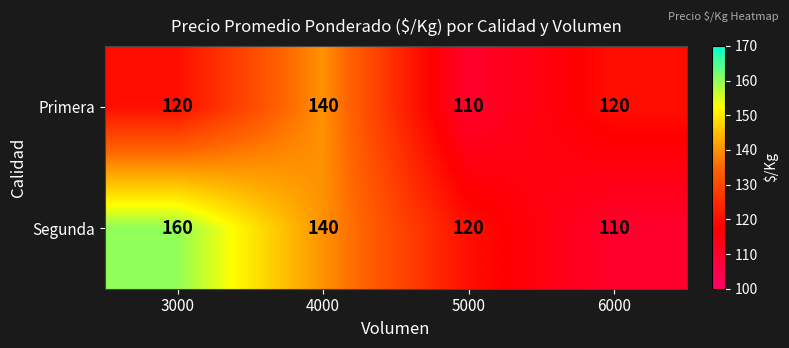

Reading left to right, transcribe all the data shown in this chart.

Primera: 120	140	110	120
Segunda: 160	140	120	110